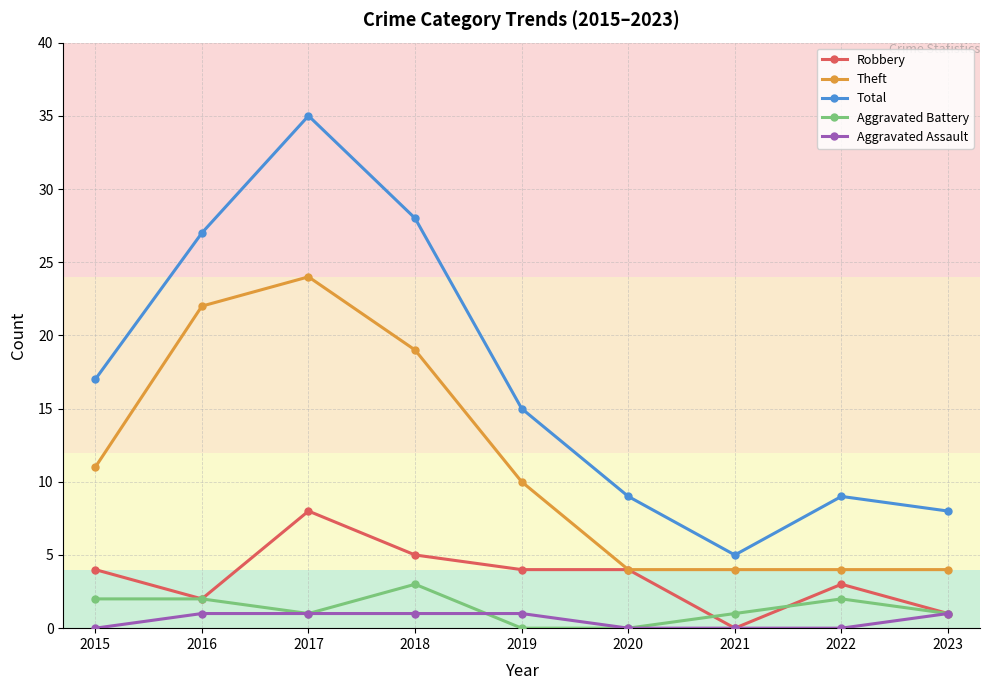

Which series has the largest total across all categories?

Total